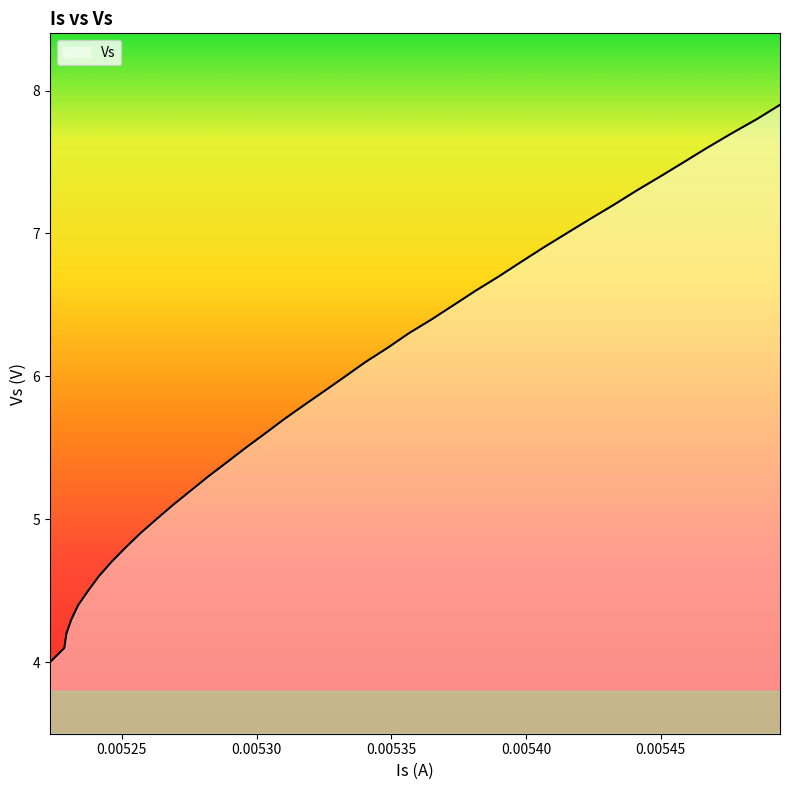

What is the difference between the maximum and minimum values?

3.9